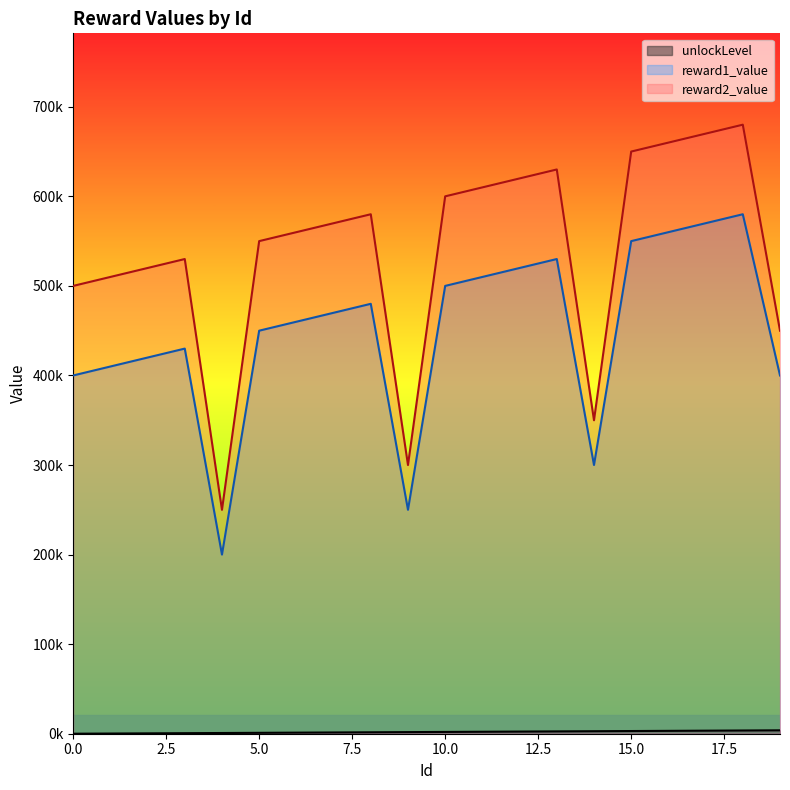

What is the maximum value for reward2_value?

680000